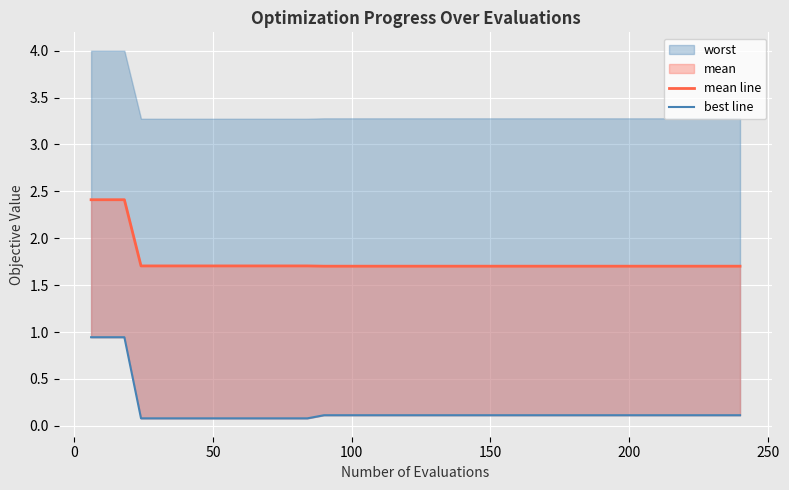

What is the highest value of the mean line series?

2.4